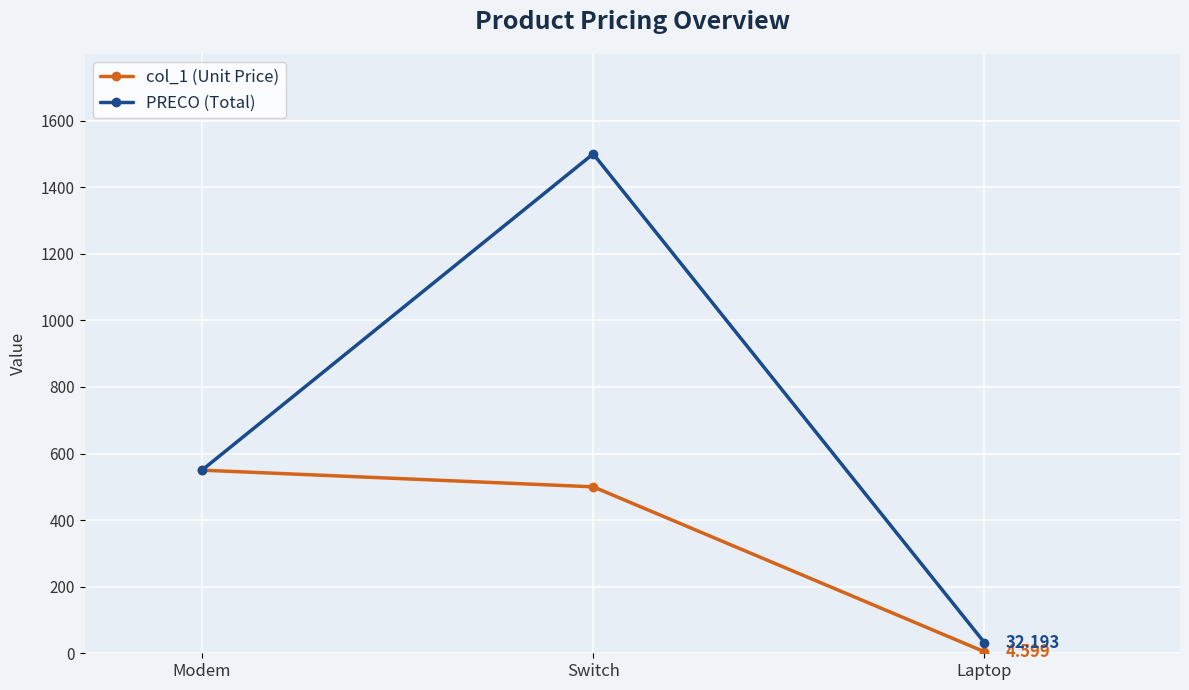

What are all the series names shown in the legend?

col_1 (Unit Price), PRECO (Total)